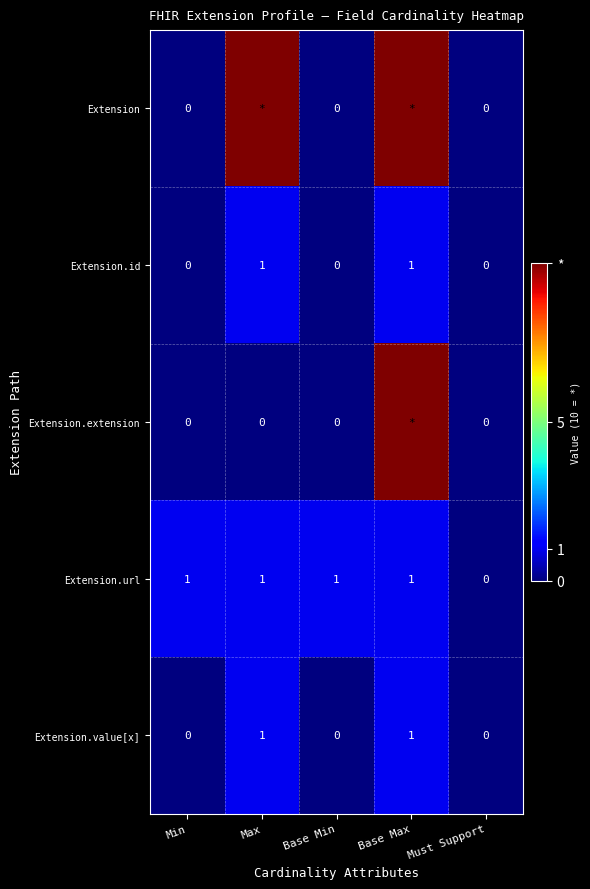

Which has a higher value, Must Support or Base Max?

Base Max